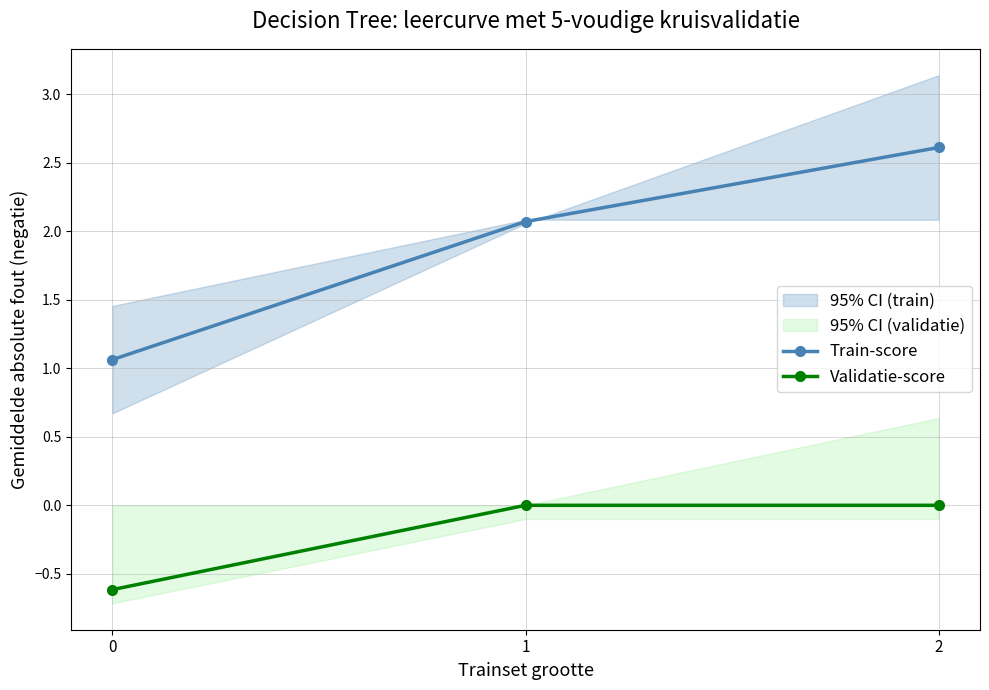

At which category is the sum across all series the highest?

2